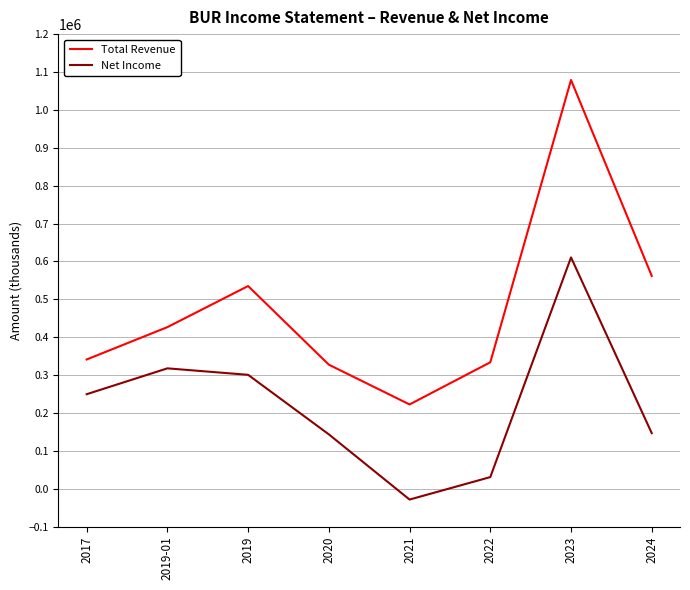

What is the maximum value for Total Revenue?

1078900